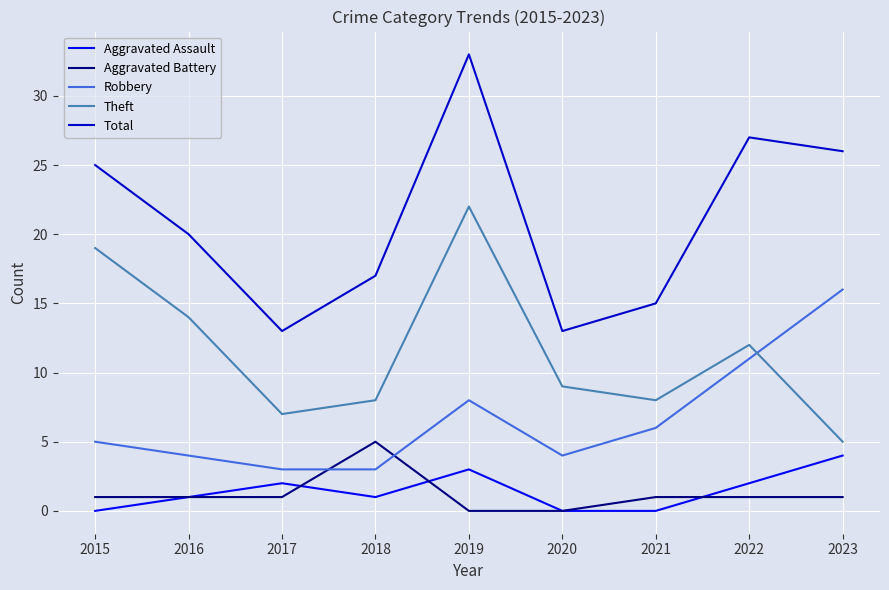

How many intersections are there between Robbery and Theft?

1